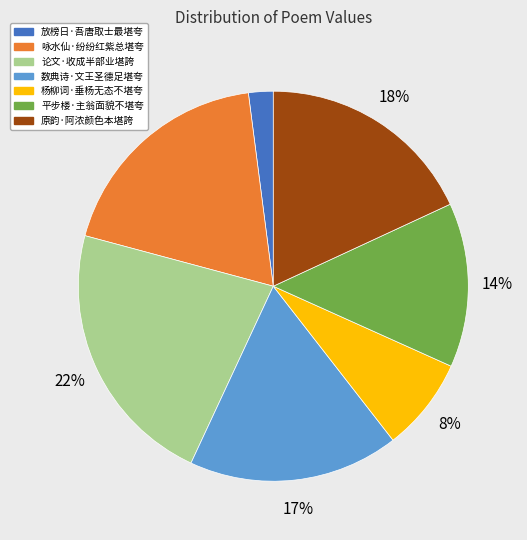

Does 论文·收成半部业堪誇 account for over 50% of the chart?

No